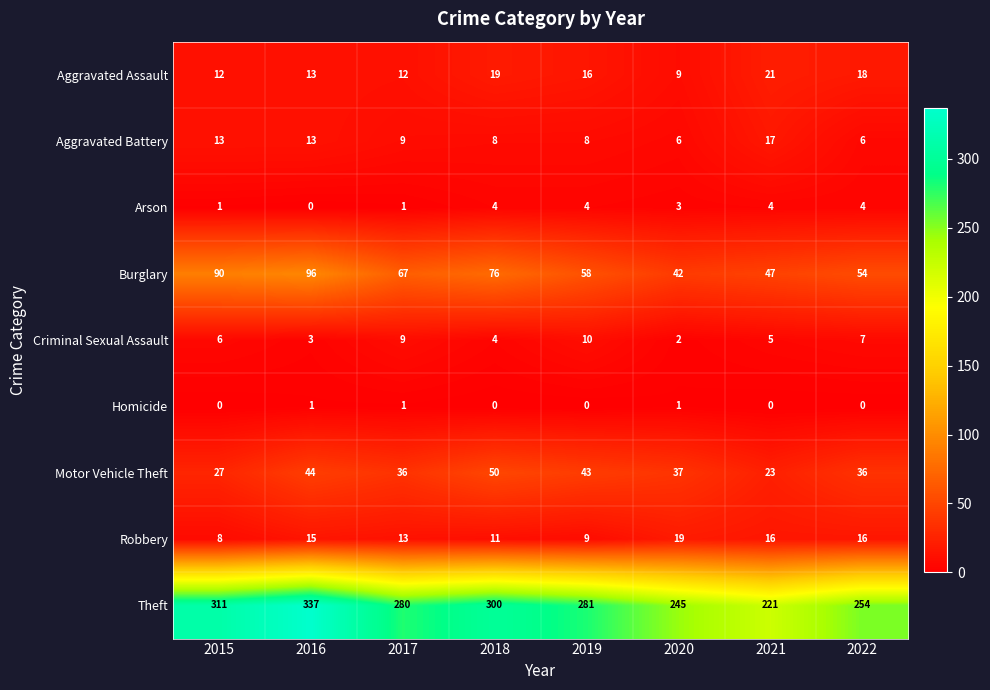

Where does the Burglary series first go above 67?

2015